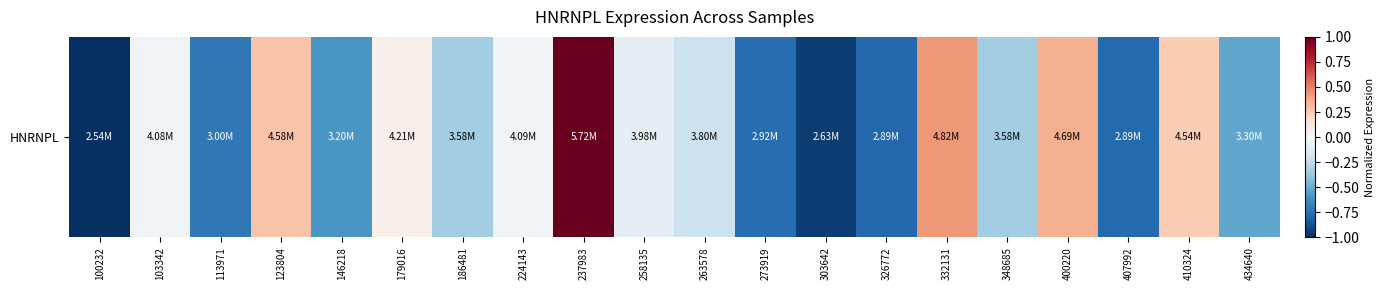

How many values are below zero?

14